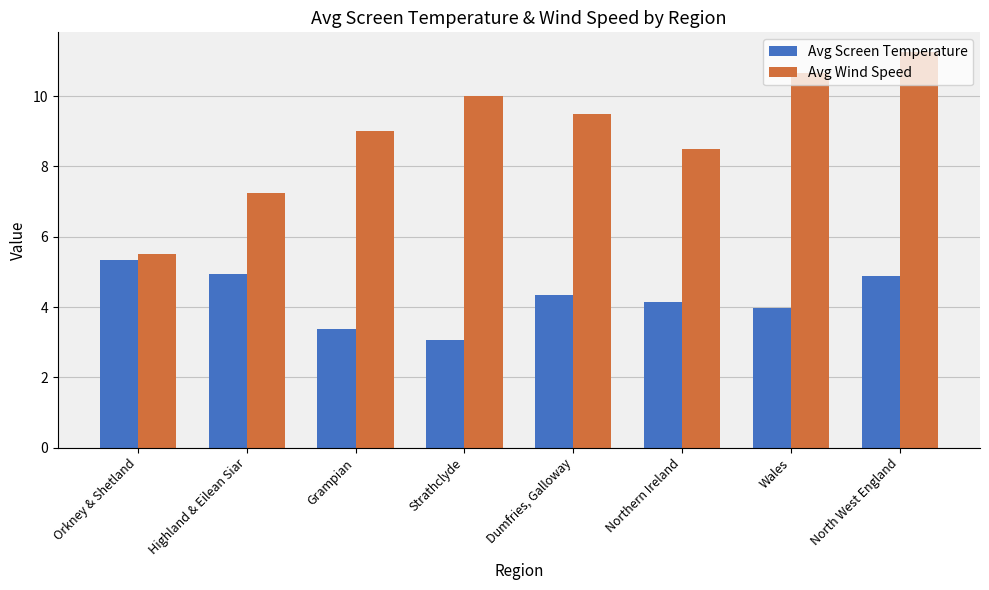

What are all the series names shown in the legend?

Avg Screen Temperature, Avg Wind Speed